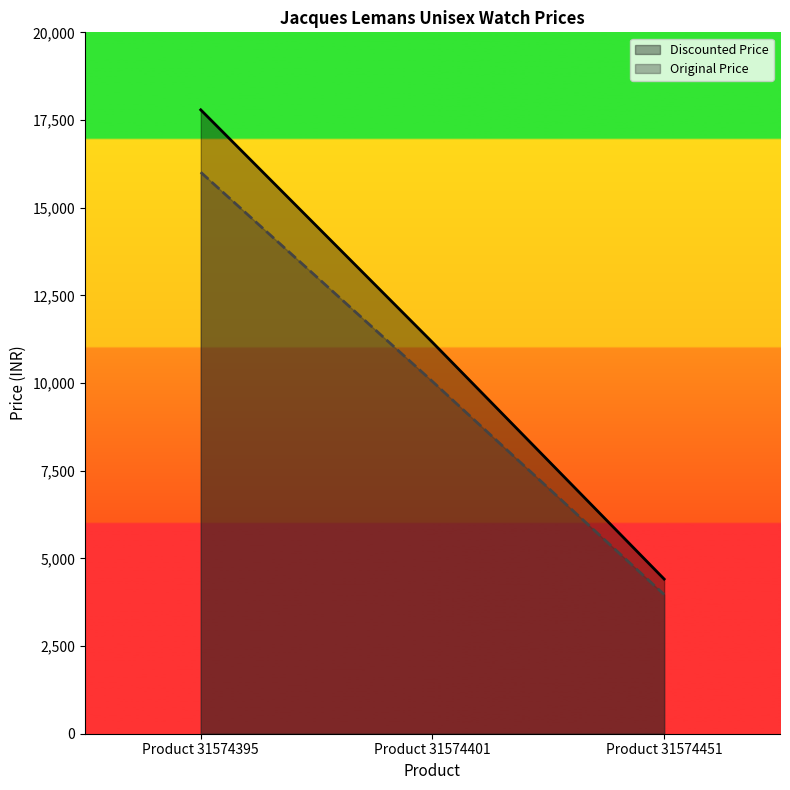

What is the value of the Discounted Price point at the 2nd from the left?

11160